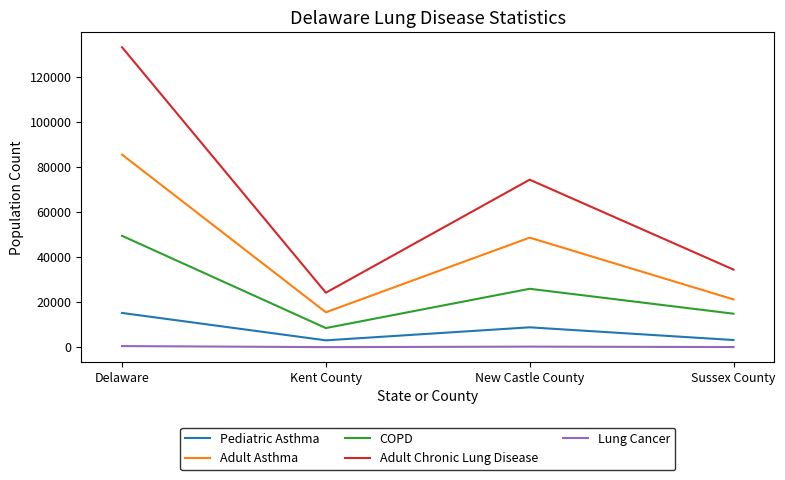

How many interior local peaks does the Adult Chronic Lung Disease series have?

1